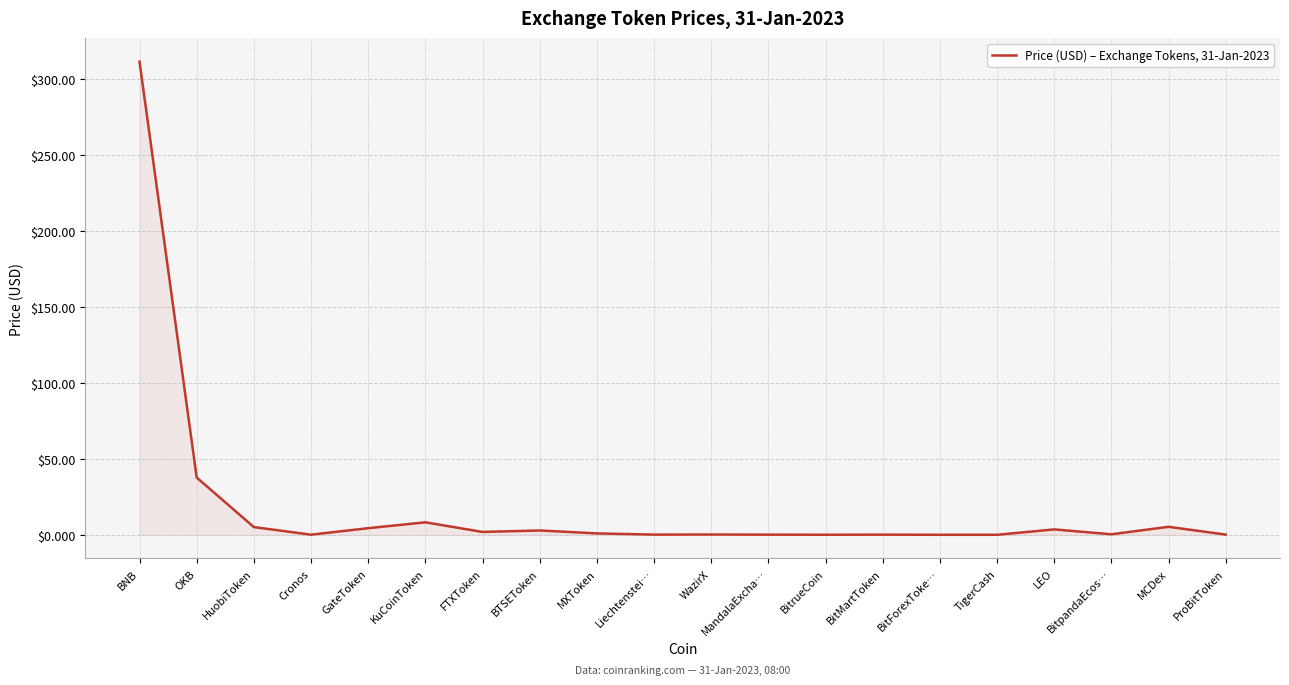

Count the number of categories in the chart.

20